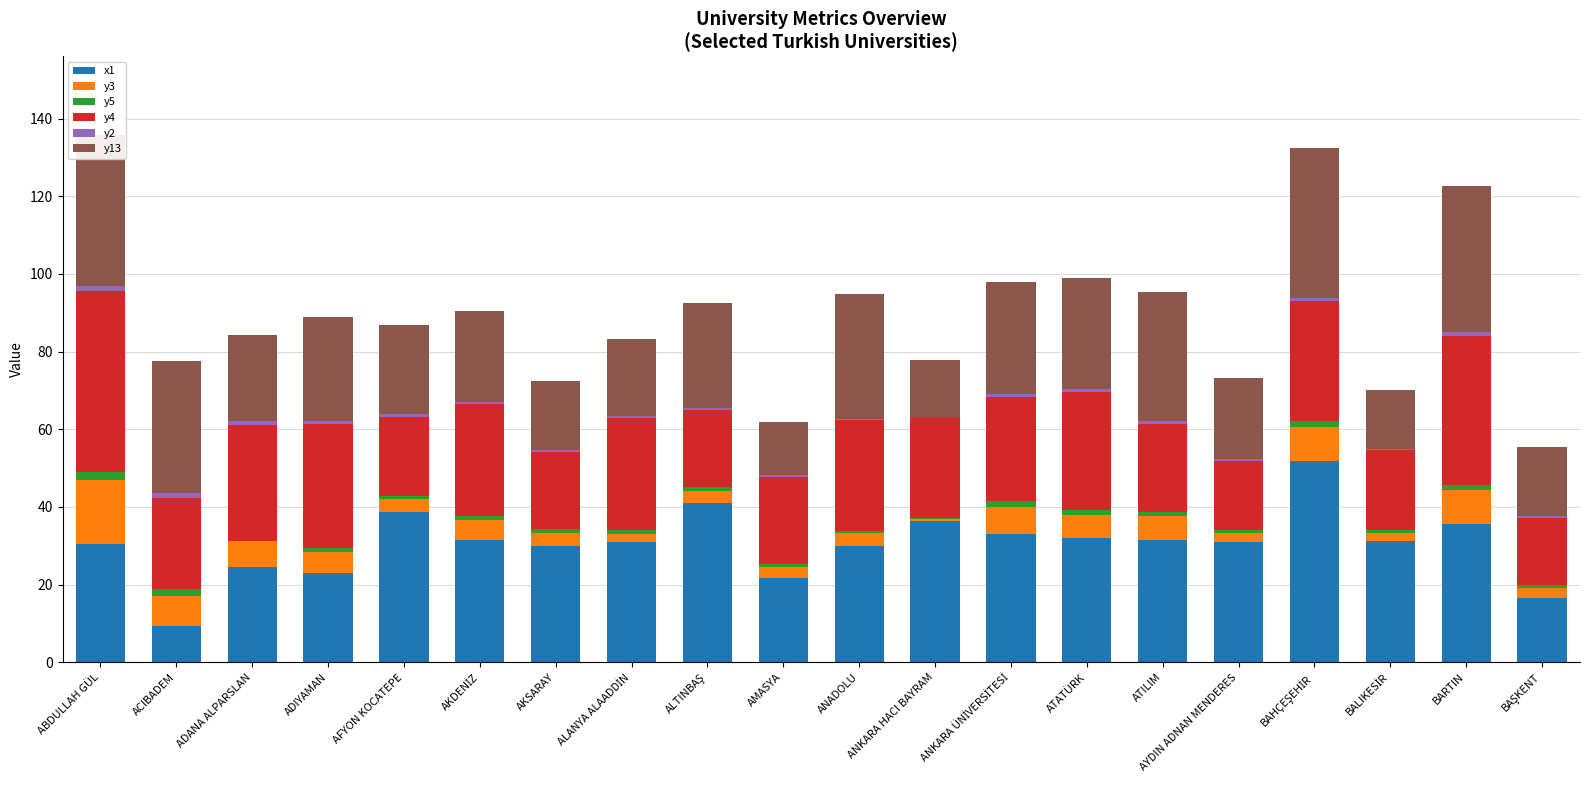

What is the approximate value of y2 at AKSARAY?

0.6